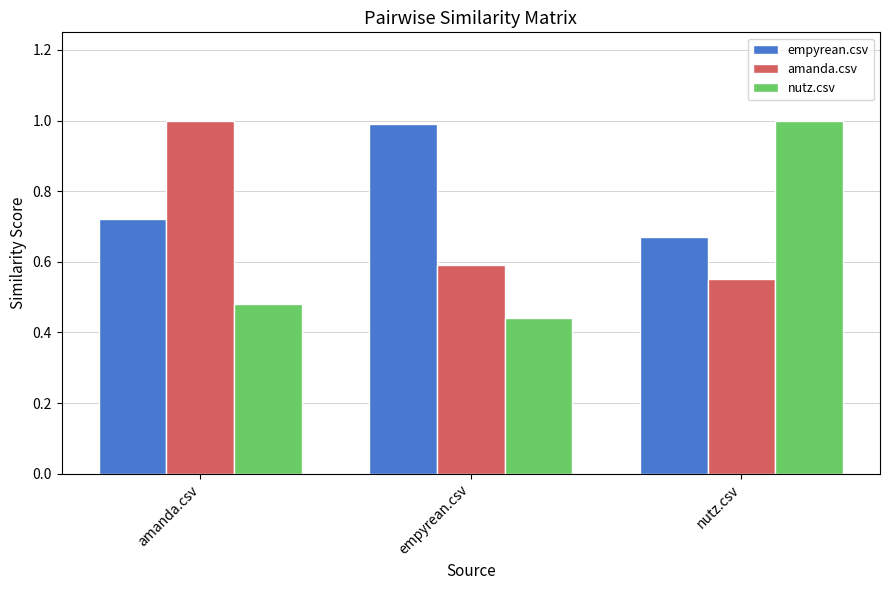

True or false: amanda.csv has a value of 1.6 at amanda.csv.

False